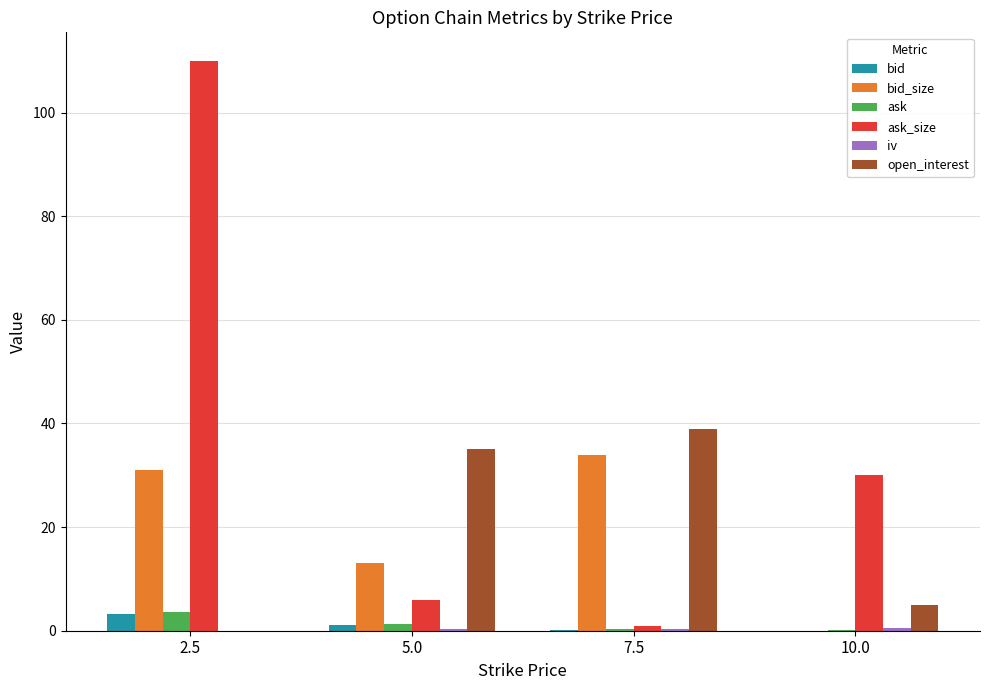

At which category does the chart reach its peak across all series?

2.5